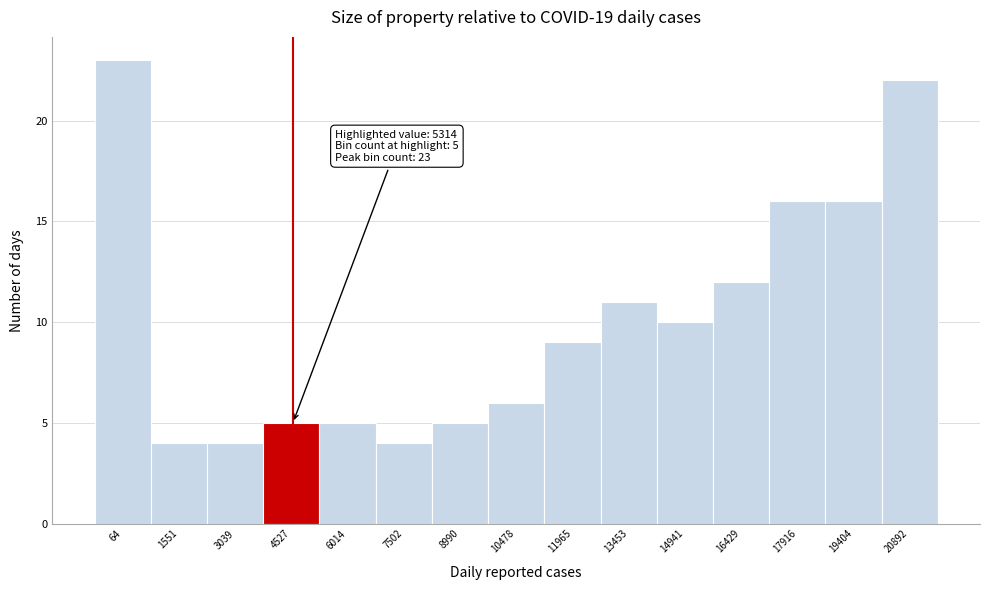

Reading right to left, what are all the values shown in this chart?

20892=22	19404=16	17916=16	16429=12	14941=10	13453=11	11965=9	10478=6	8990=5	7502=4	6014=5	4527=5	3039=4	1551=4	64=23